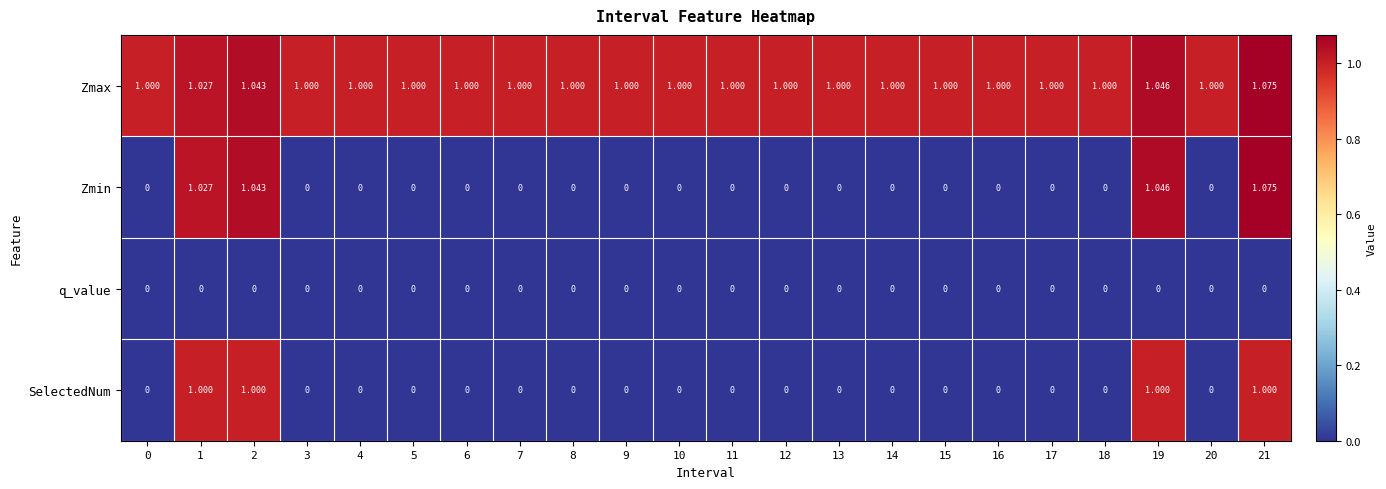

Which series has the widest spread of values?

Zmin